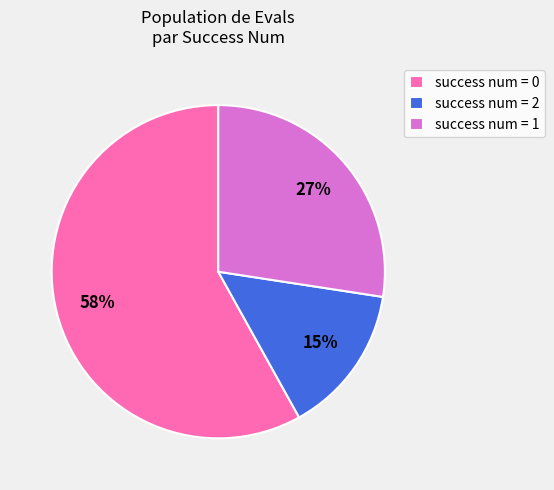

To the nearest percent, what percentage of the pie is success num = 0?

58%